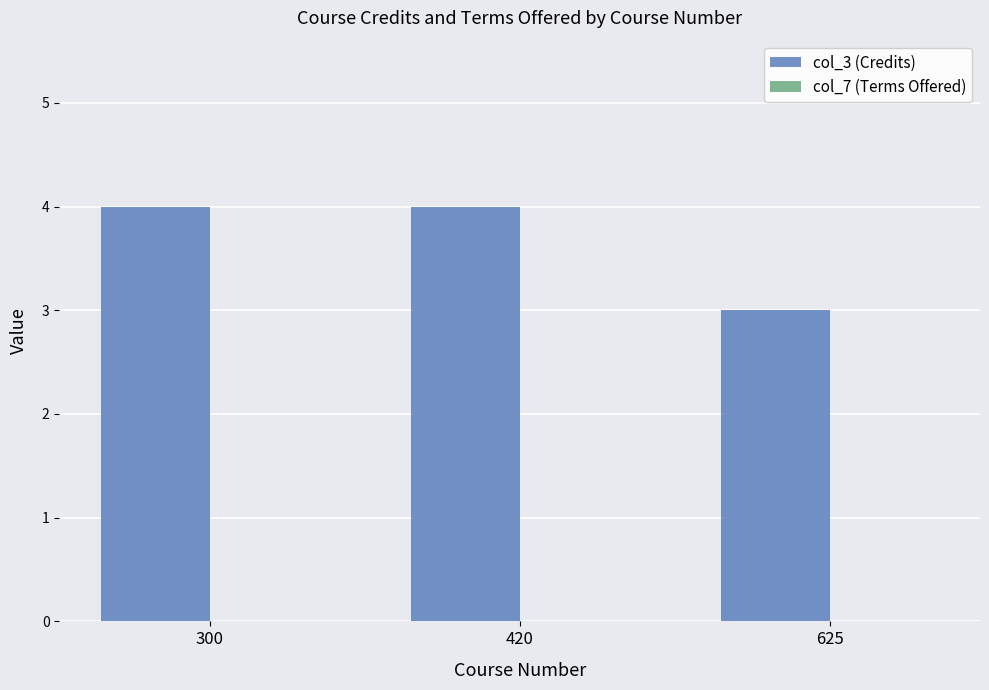

What is the value of the 1st bar from the left?

4